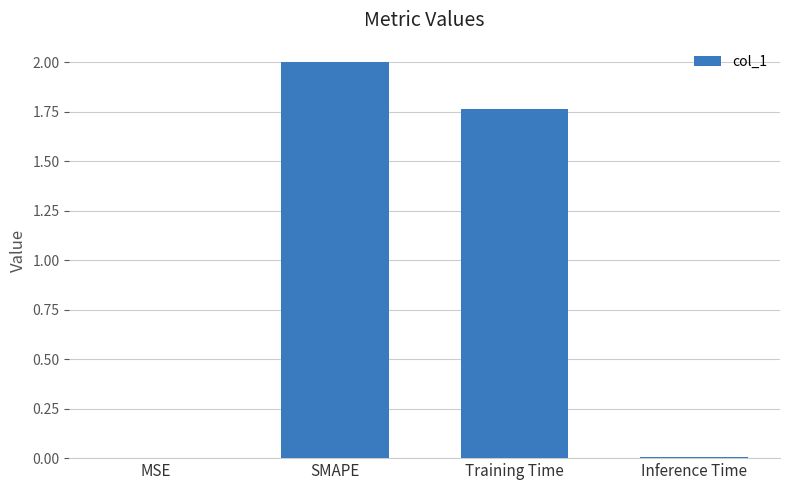

How many data points does each series have?

4